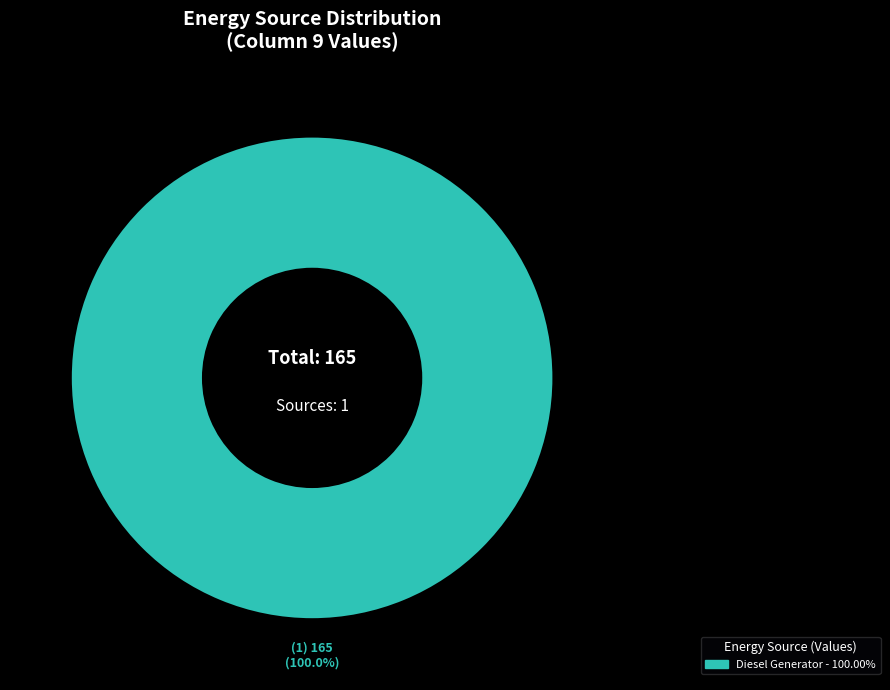

Is there a majority slice in this chart?

Yes